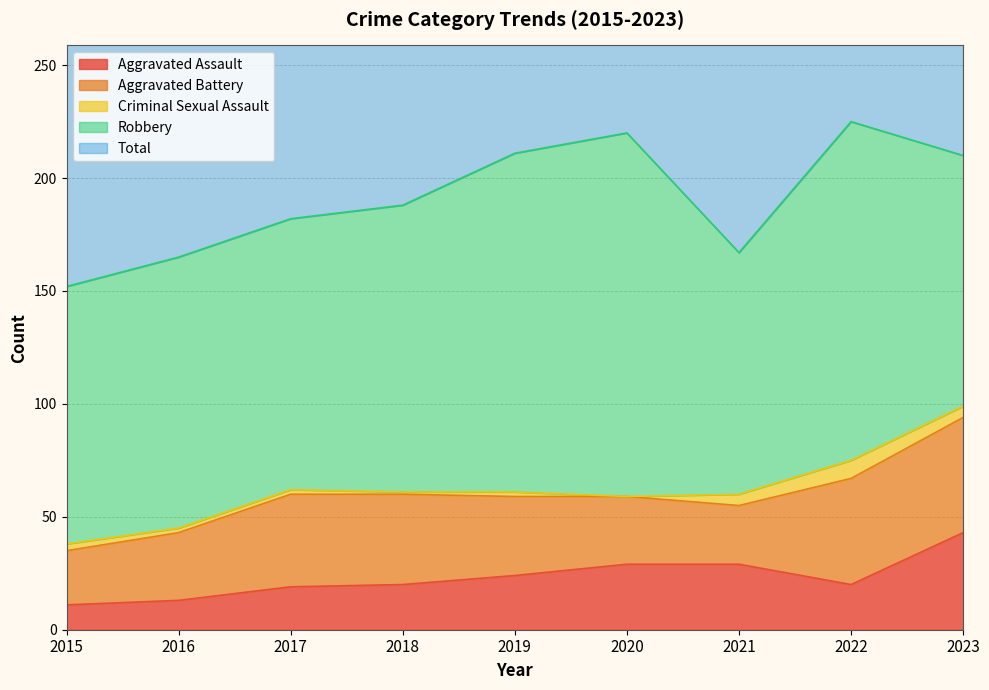

The value of Total at 2015 is 152. True or false?

True